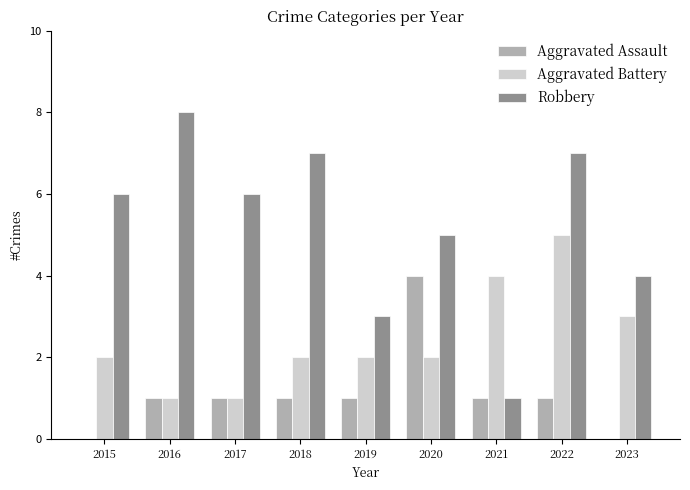

Does the chart contain stacked bars?

No